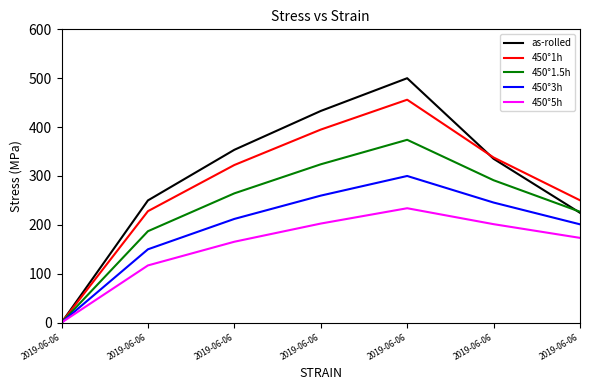

How many categories are shown in the chart?

7